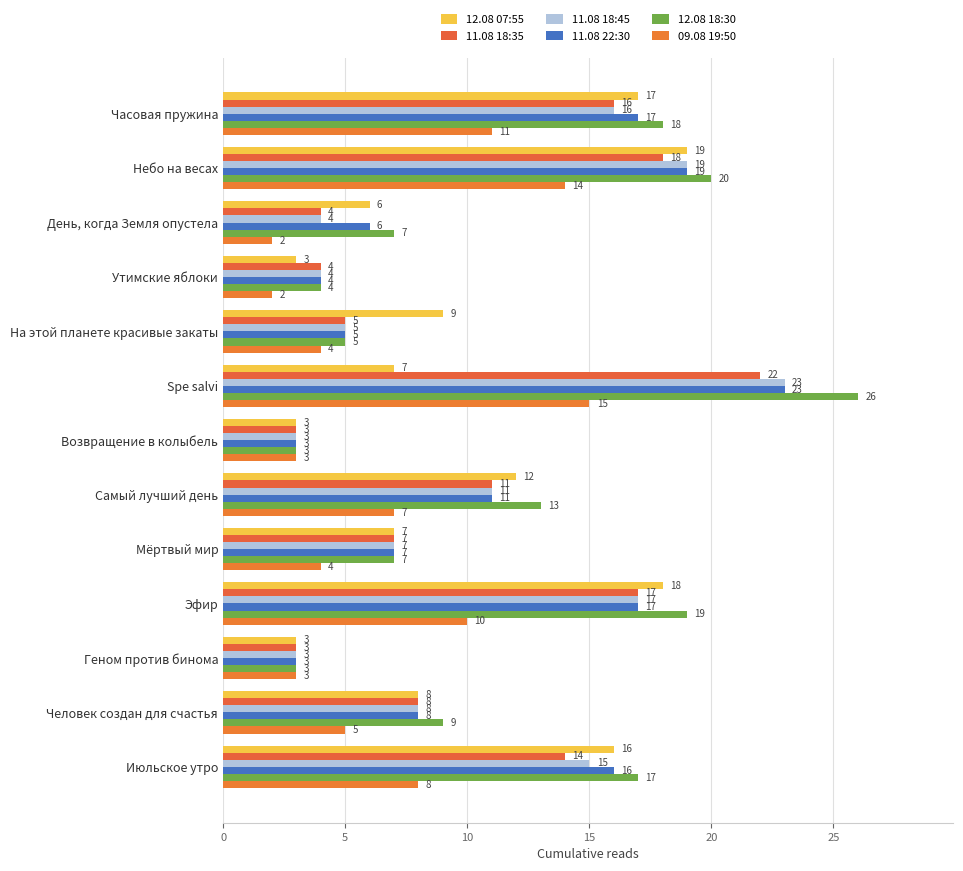

How many data points in 11.08 18:45 are less than 8?

6